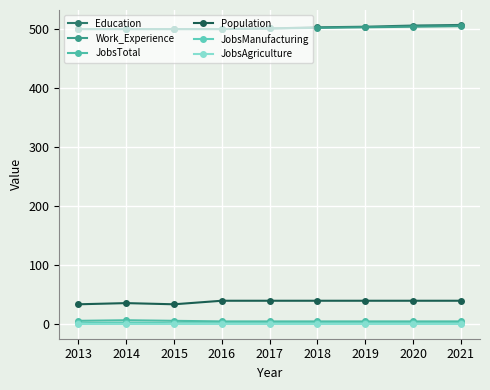

At how many categories does at least one series exceed 19?

9